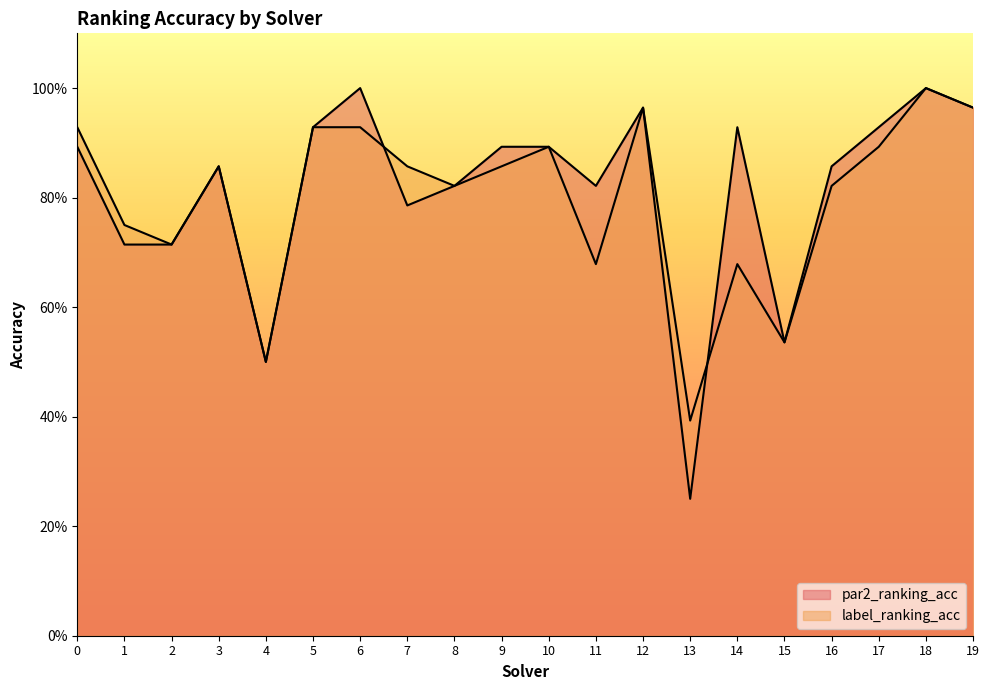

What is the minimum value shown in the chart?

0.2